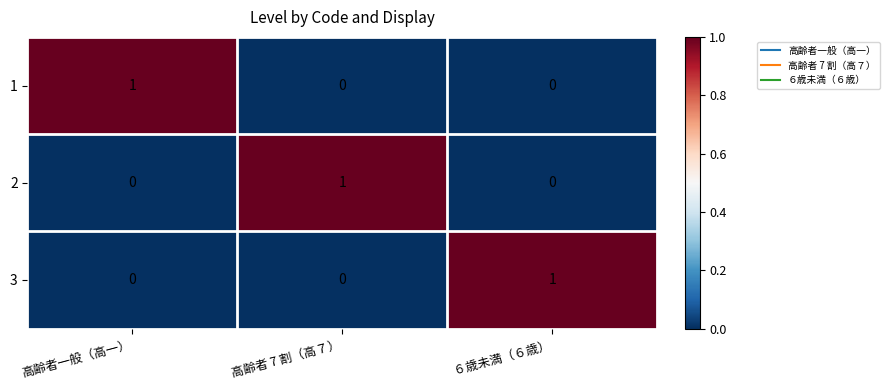

At which label does 2 reach its peak?

高齢者 7 割（高７）